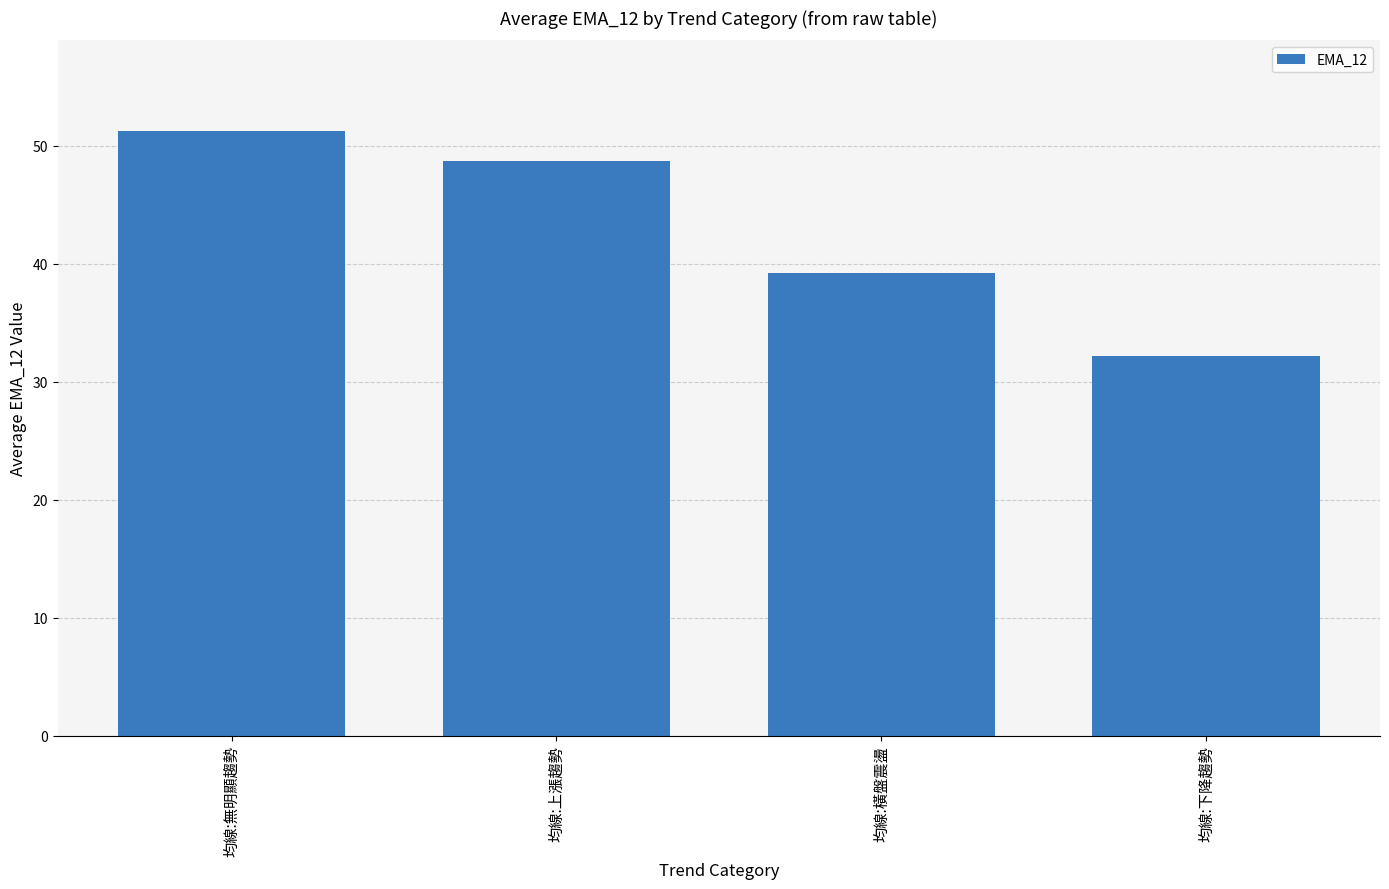

What is the label of the 3rd bar from the left?

均線:橫盤震盪